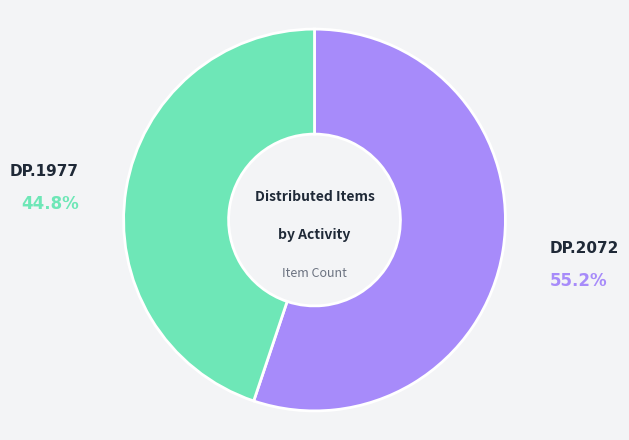

Does any single category account for the majority?

Yes